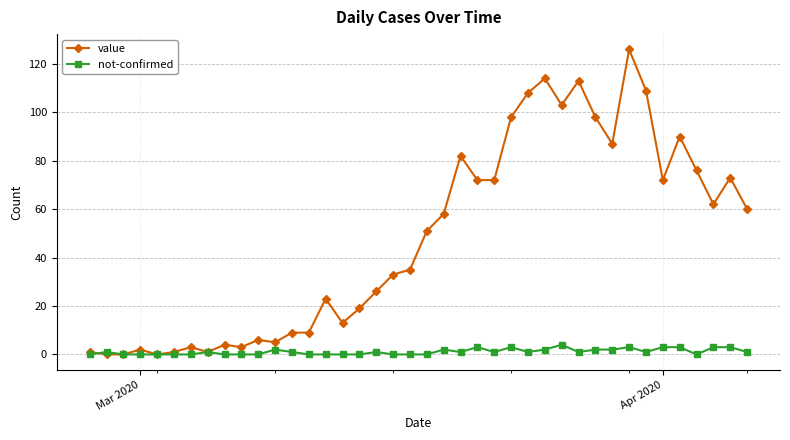

Which series has the widest spread of values?

value